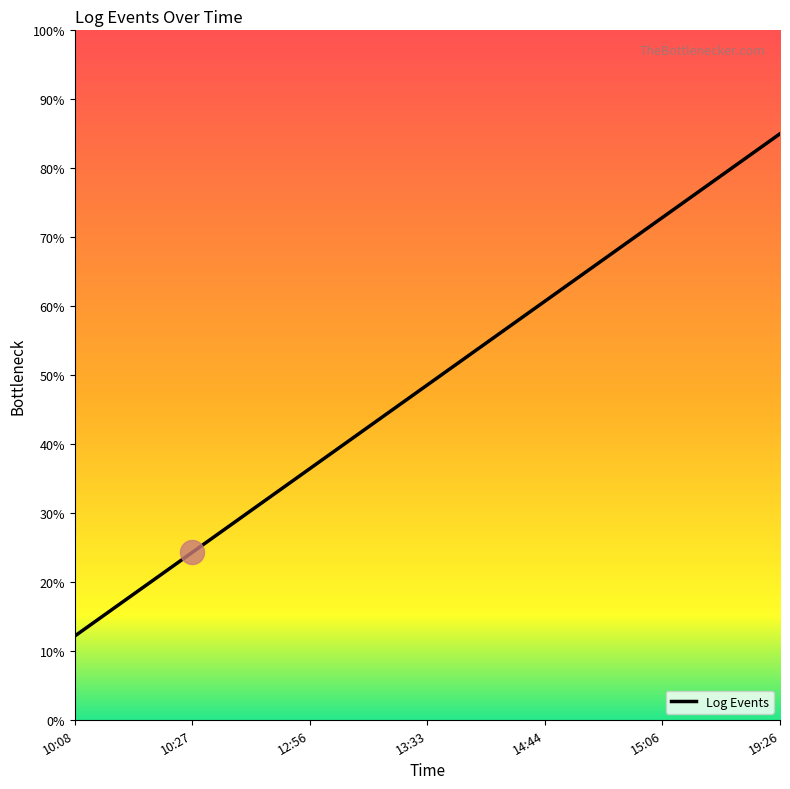

Approximately how many times larger is the value at 10:08 compared to 12:56?

0.3